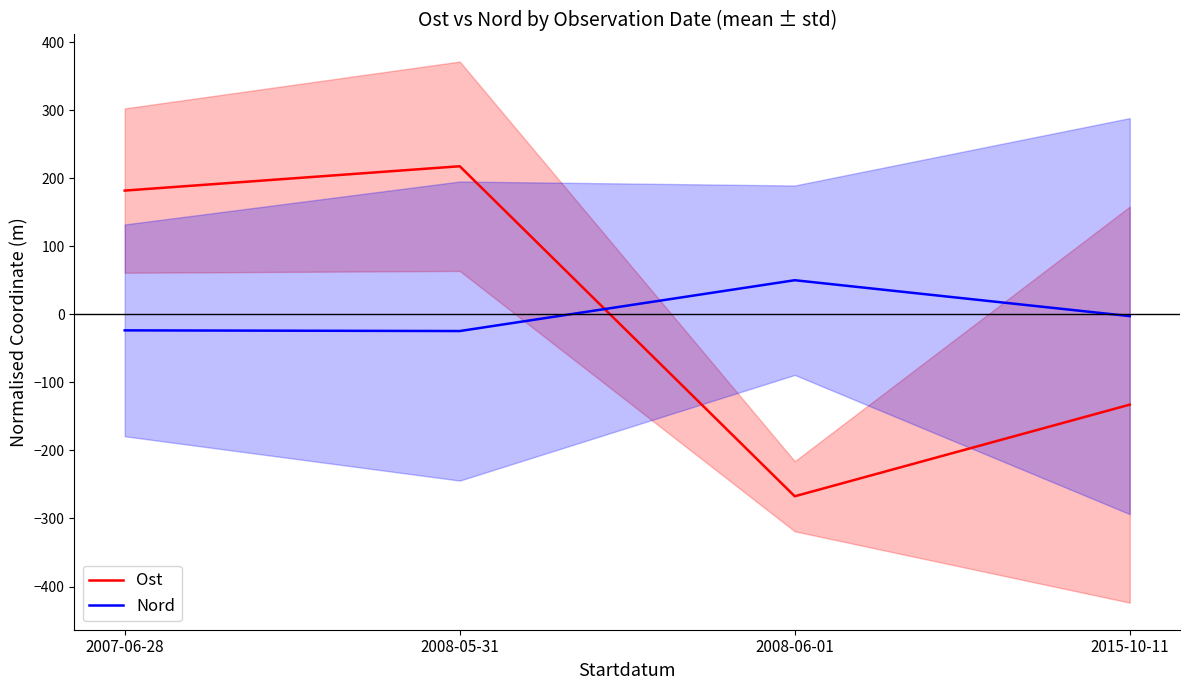

Between 2015-10-11 and 2008-05-31, which is larger?

2008-05-31